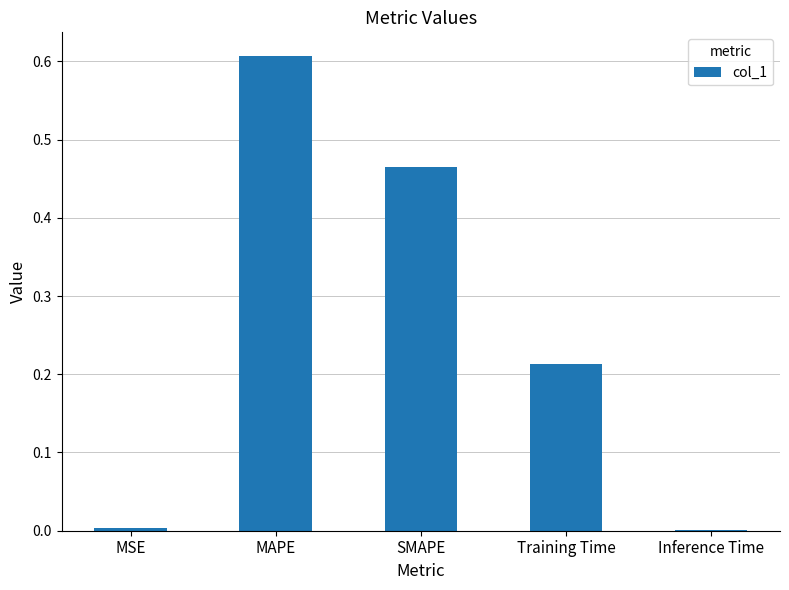

At which category does the chart reach its peak across all series?

MAPE